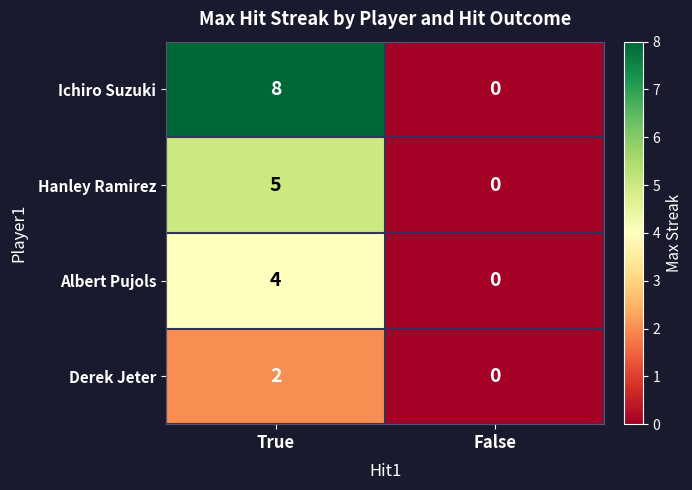

What is the sum of the Ichiro Suzuki values at False and True?

8